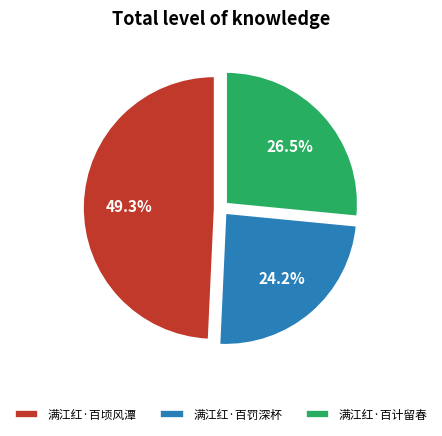

What percentage is the 满江红·百顷风潭 slice, to the nearest percent?

49%